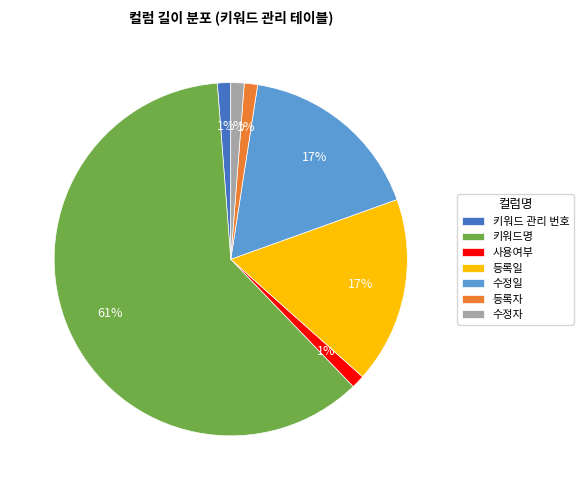

Which slice represents more than half of the pie?

키워드명